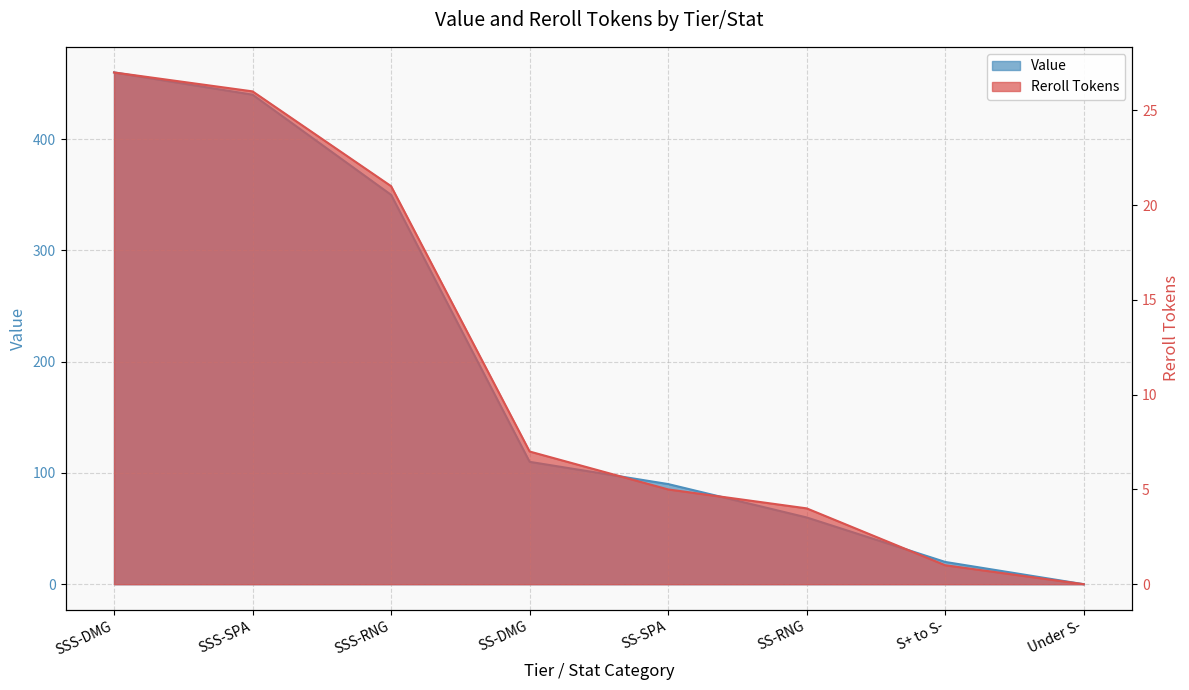

What is the difference between the highest and lowest values at SSS-RNG?

329